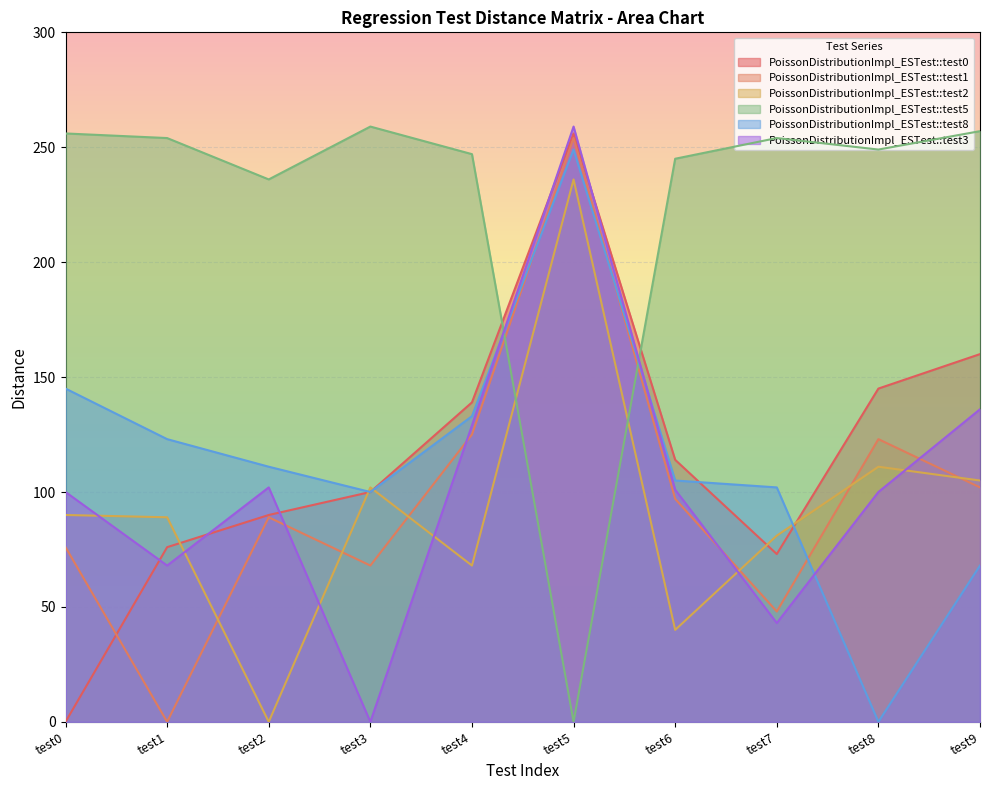

What are all the series names shown in the legend?

PoissonDistributionImpl_ESTest::test0, PoissonDistributionImpl_ESTest::test1, PoissonDistributionImpl_ESTest::test2, PoissonDistributionImpl_ESTest::test5, PoissonDistributionImpl_ESTest::test8, PoissonDistributionImpl_ESTest::test3